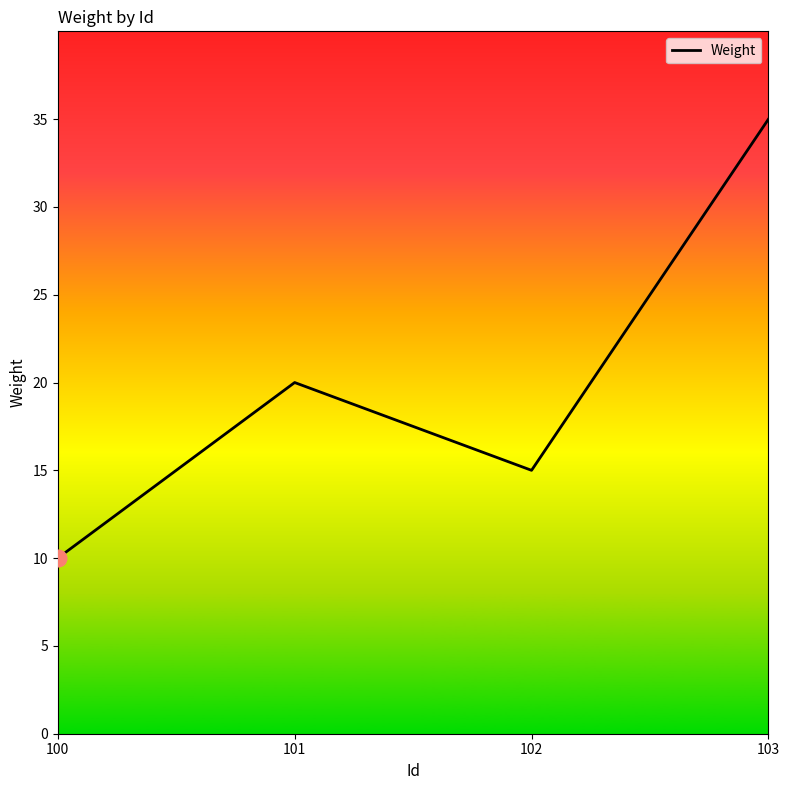

True or false: the data has more than 2 interior local peaks.

False